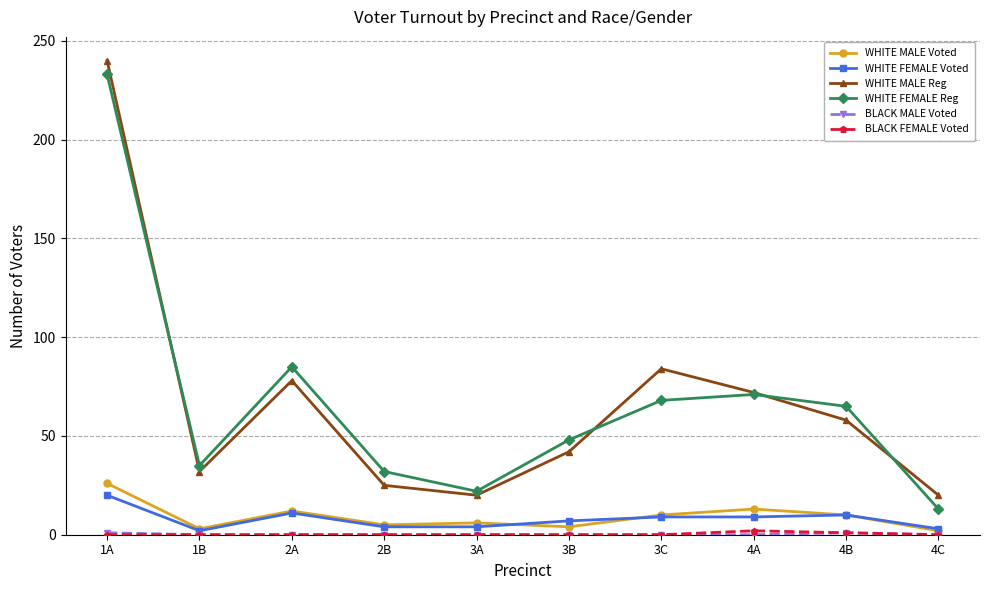

True or false: WHITE MALE Reg and WHITE FEMALE Voted intersect in this chart.

False